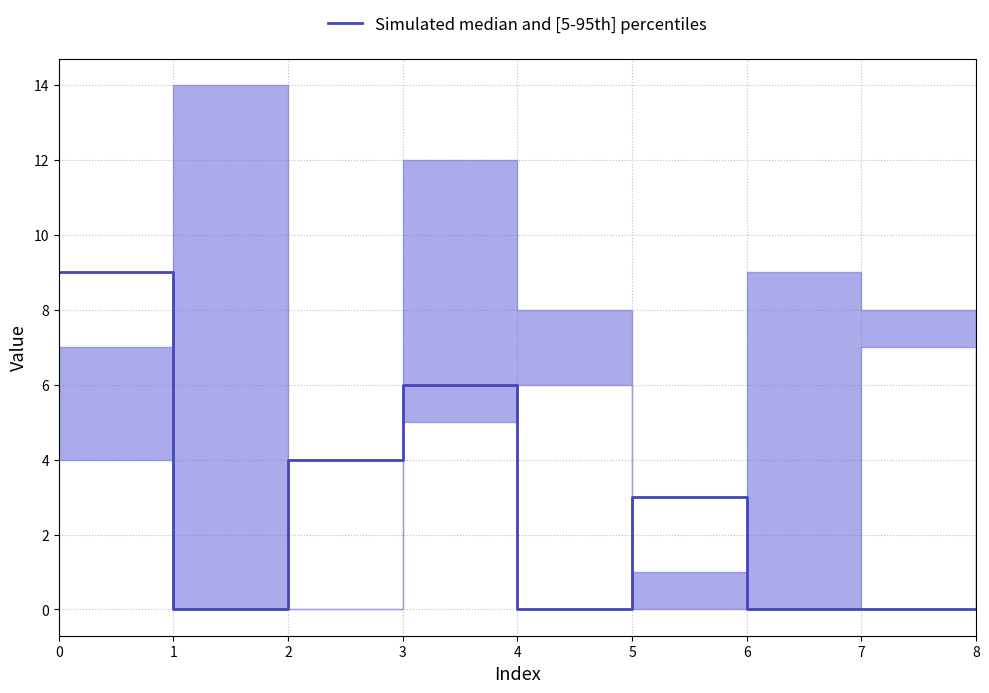

Count the values in the range 0 to 4.

7